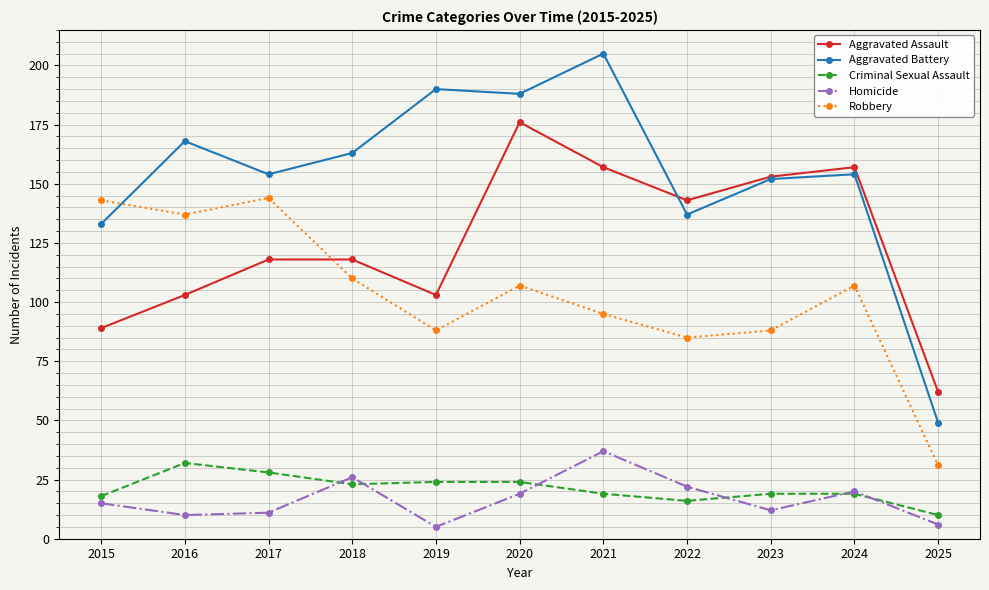

Which series has the largest range (max minus min)?

Aggravated Battery